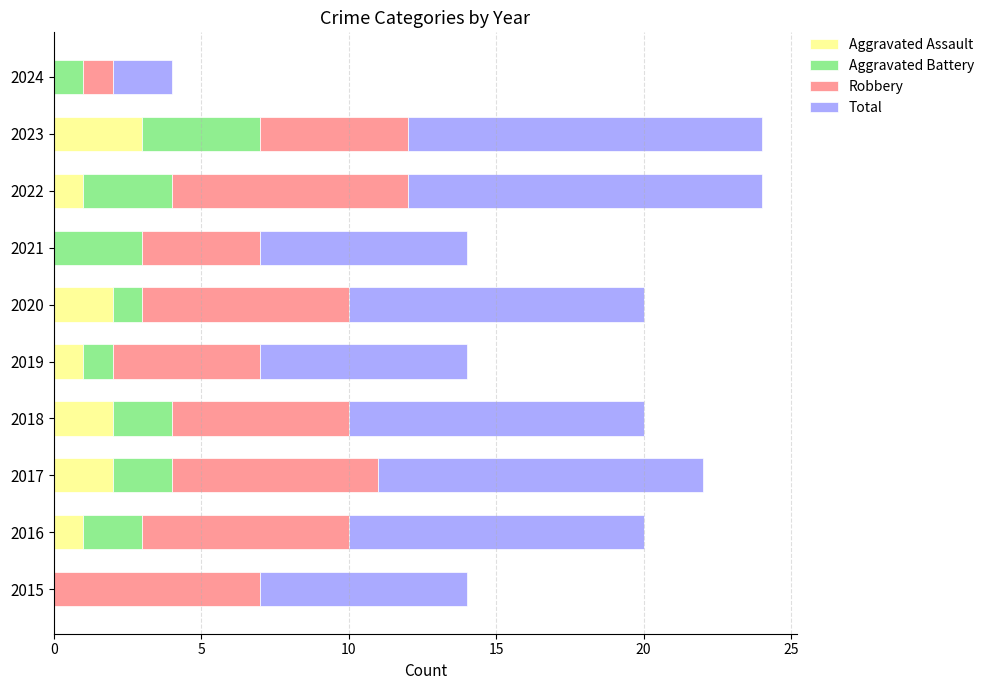

Is it true that Aggravated Assault equals 1 at 2022?

True